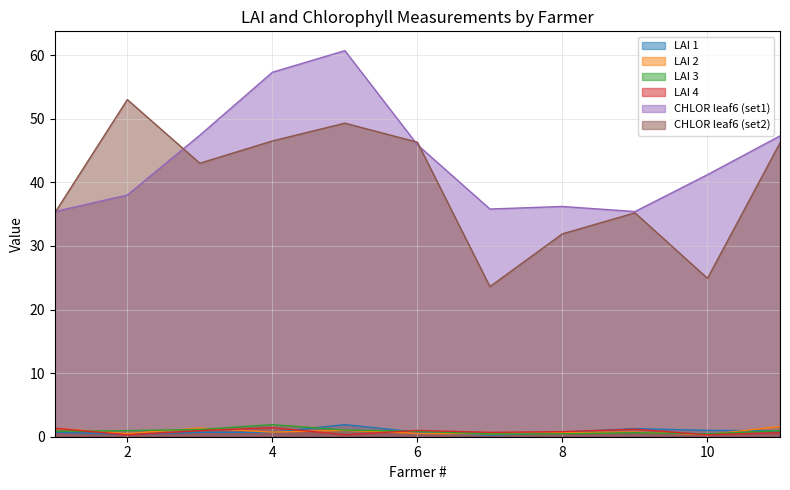

Reading left to right, what are all the values shown in this chart?

LAI 1: 0.7	0.4	0.7	0.7	1.9	0.7	0.2	0.7	1.3	1.0	0.9
LAI 2: 1.3	0.5	1.4	0.7	1.0	0.5	0.5	0.6	0.7	0.3	1.6
LAI 3: 0.8	1.0	1.1	1.9	1.0	0.8	0.4	0.5	0.6	0.4	1.0
LAI 4: 1.3	0.3	0.9	1.4	0.3	1.0	0.7	0.8	1.2	0.3	0.6
CHLOR leaf6 (set1): 35.4	38.0	47.4	57.3	60.7	45.9	35.8	36.2	35.4	41.2	47.3
CHLOR leaf6 (set2): 35.2	53.0	43.0	46.5	49.3	46.3	23.6	31.9	35.2	24.9	46.2